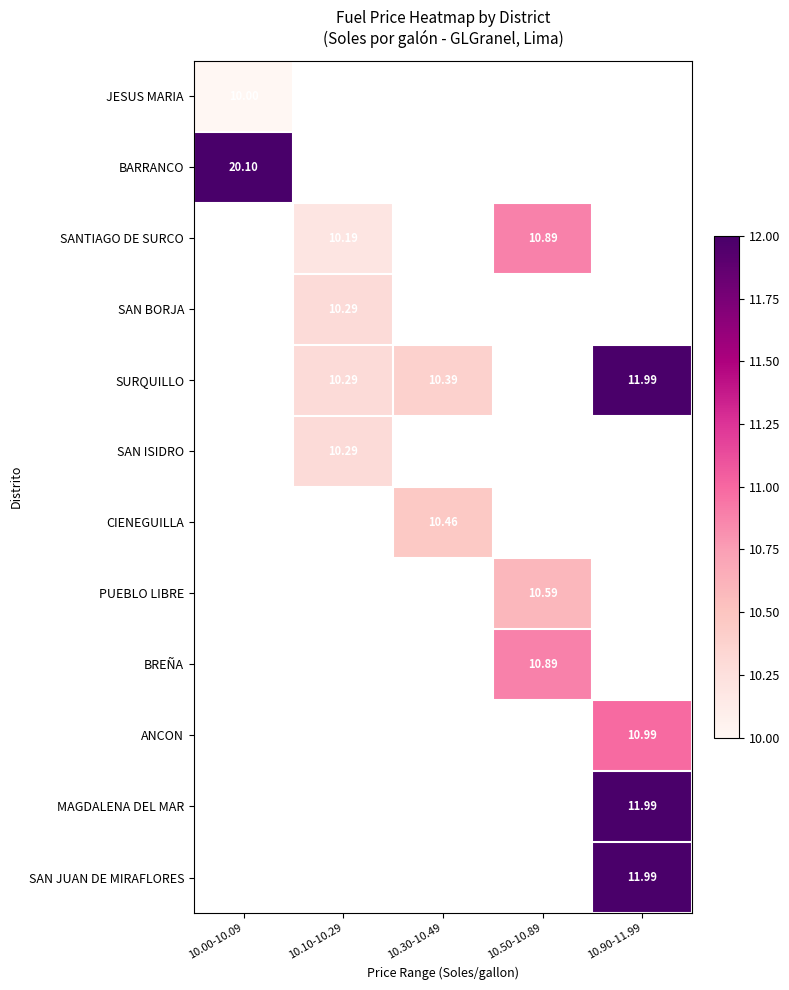

Between 10.10-10.29 and 10.50-10.89, which series saw the biggest shift?

SANTIAGO DE SURCO